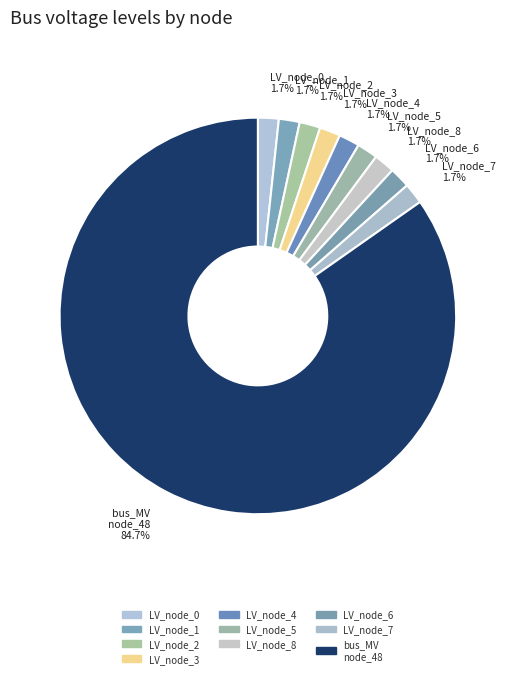

Count the number of slices in the pie.

10